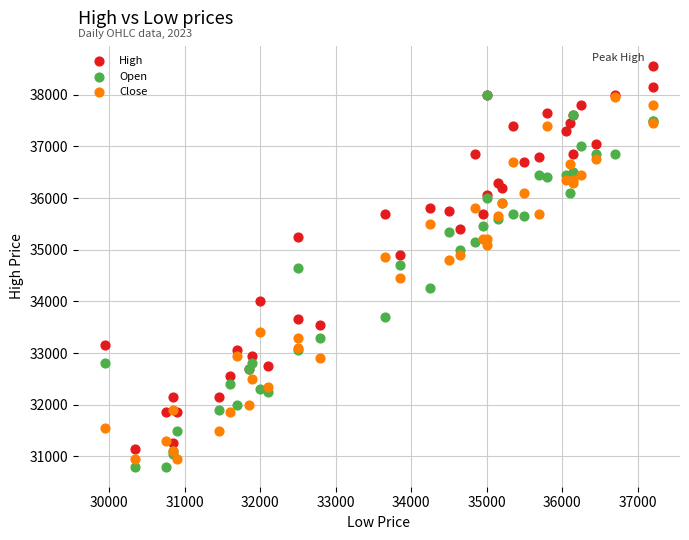

Which series reaches the minimum Y coordinate?

Open